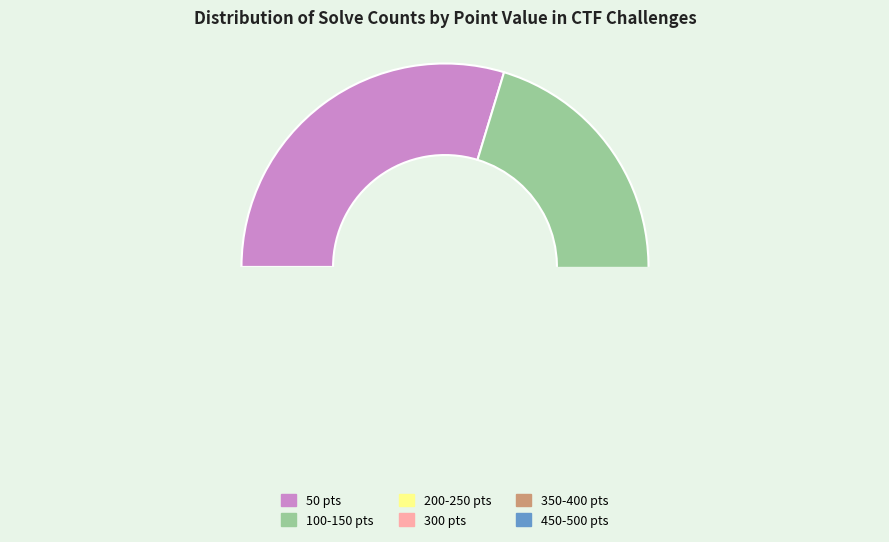

Is it true that 400 is 5% of the pie?

True